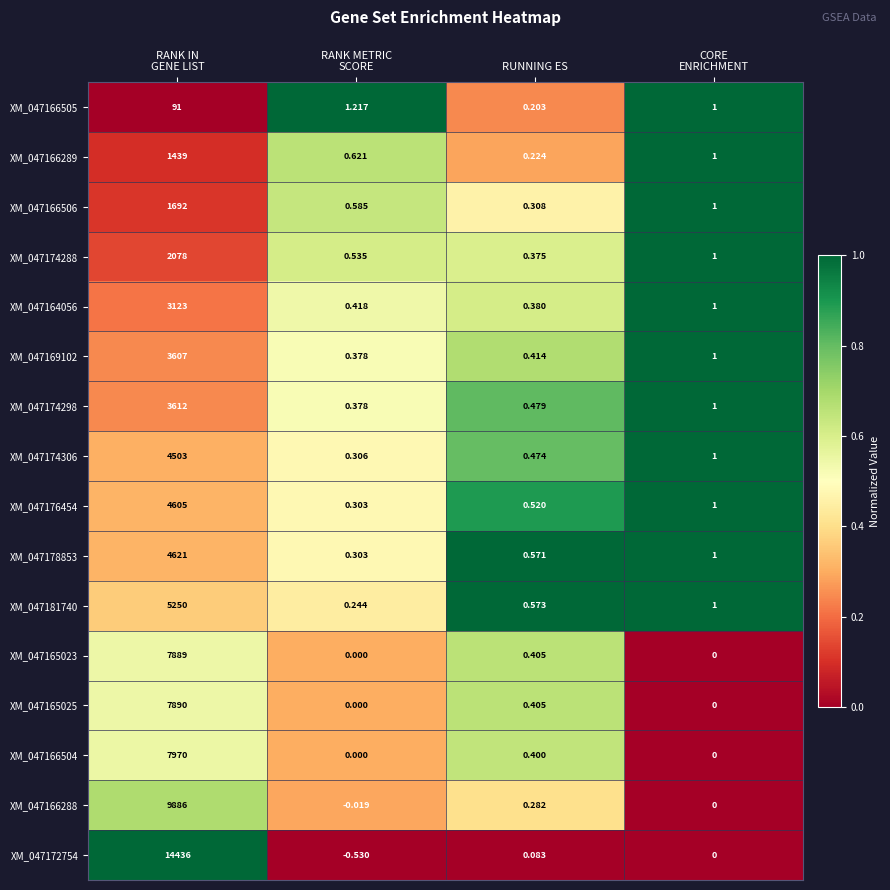

At which label is XM_047165025 closest to 3945?

RUNNING ES